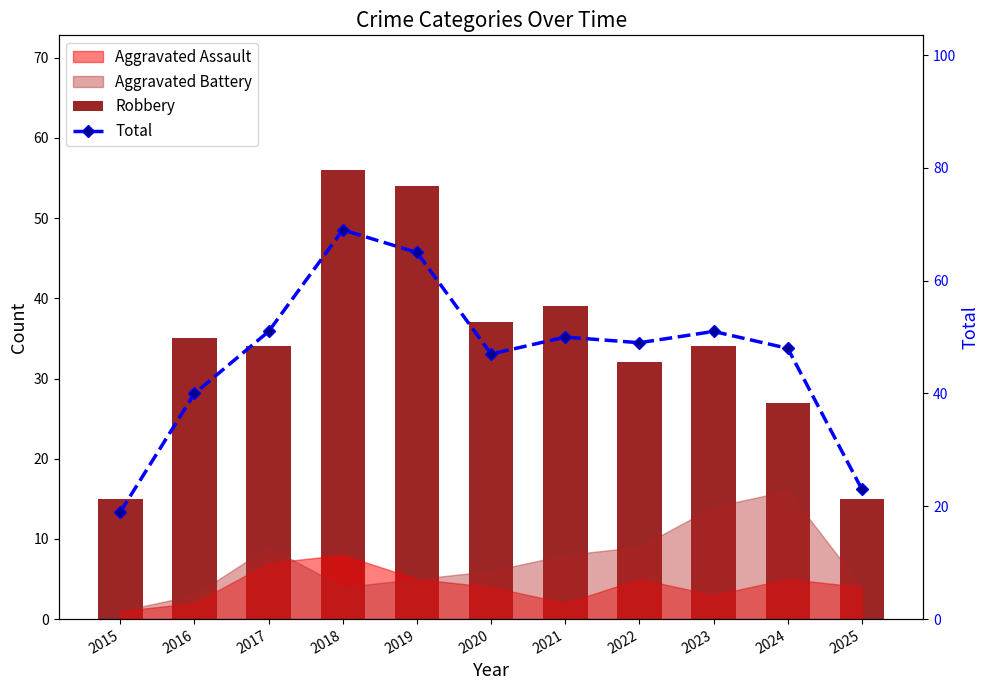

Which series has the largest total across all categories?

Total